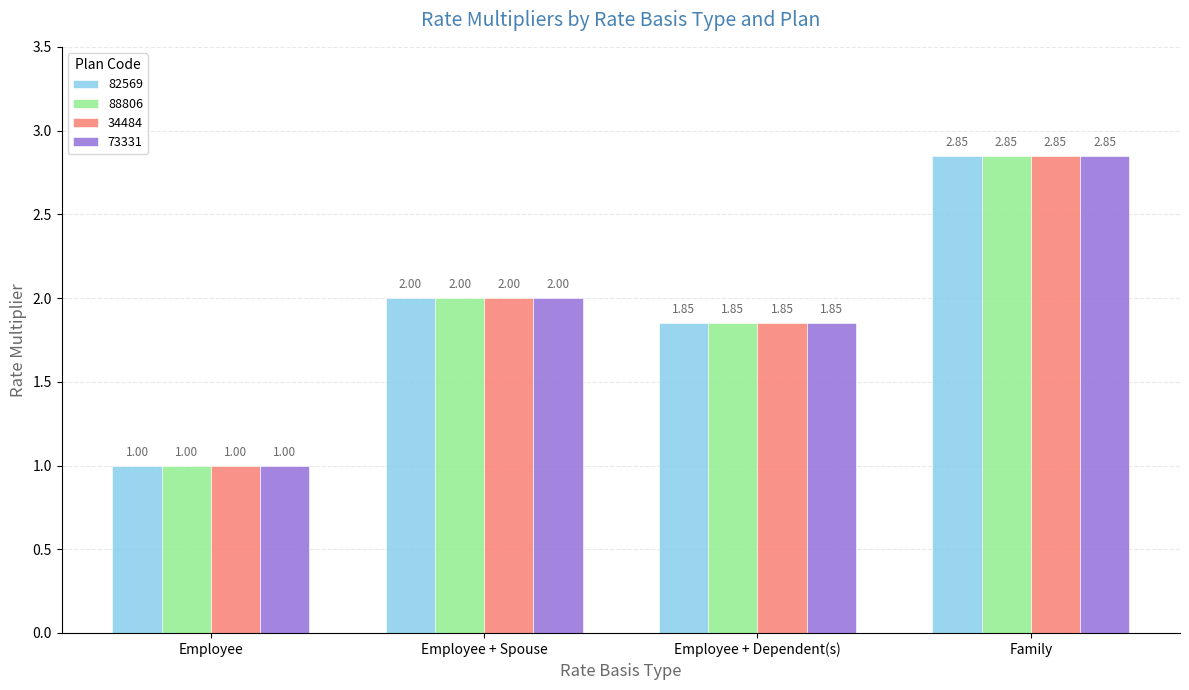

At which category is the sum across all series the highest?

Family